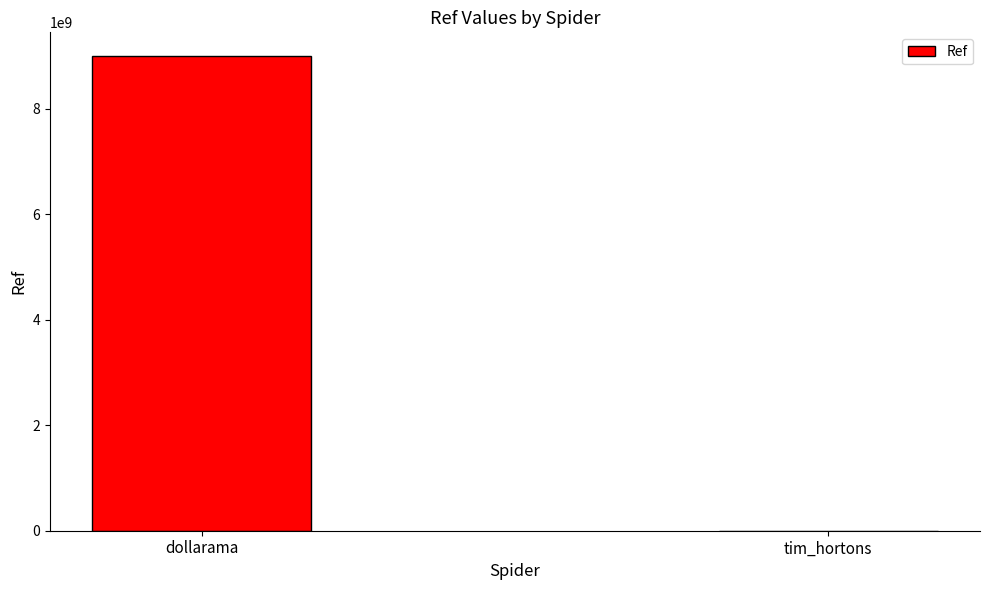

Which has a higher value, dollarama or tim_hortons?

dollarama